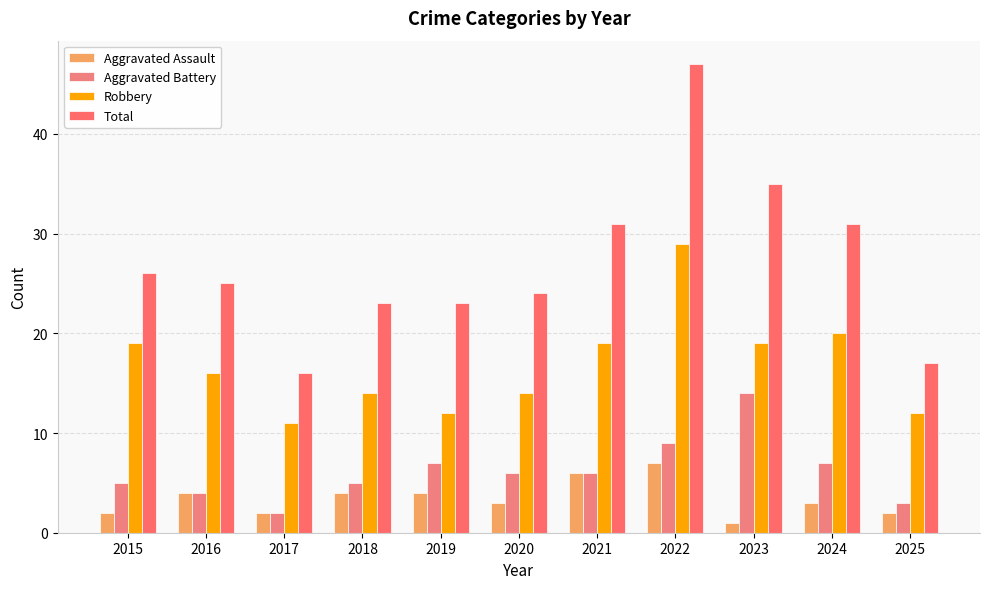

What is the difference between the maximum and minimum values in the Aggravated Battery series?

12